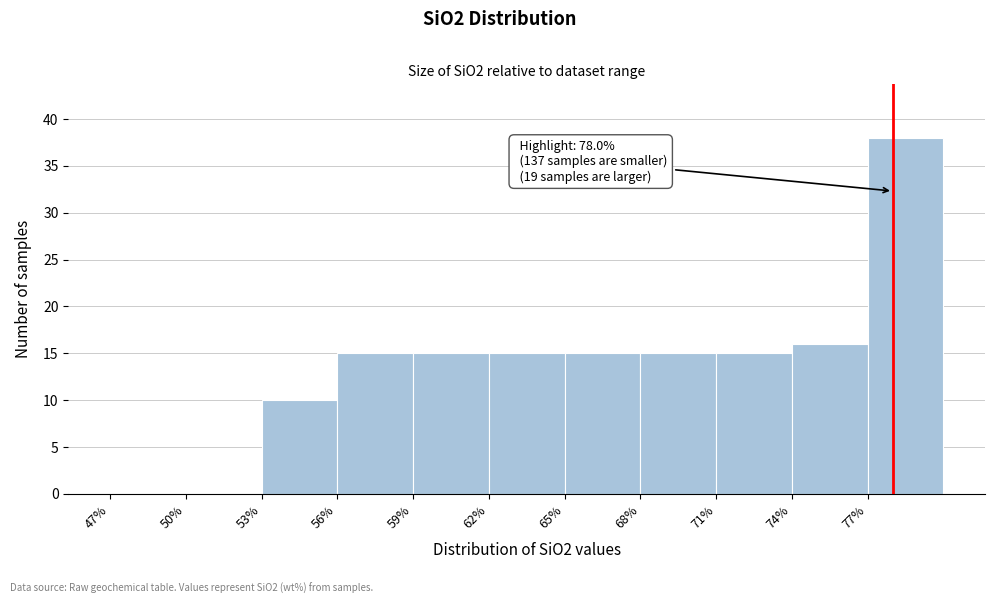

Which range on the x-axis has the tallest bar?

77 to 80